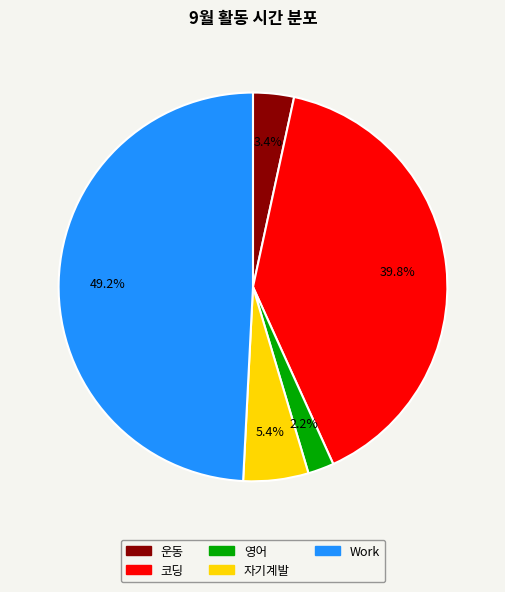

Is it true that 영어 is 2% of the pie?

True